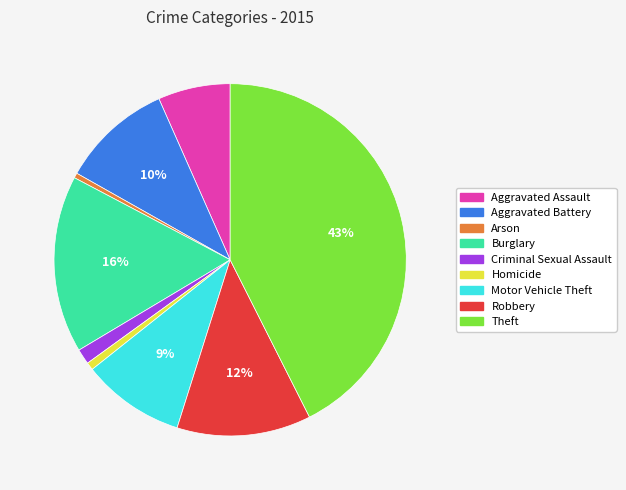

Approximately how many times larger is the value at Robbery compared to Motor Vehicle Theft?

1.3